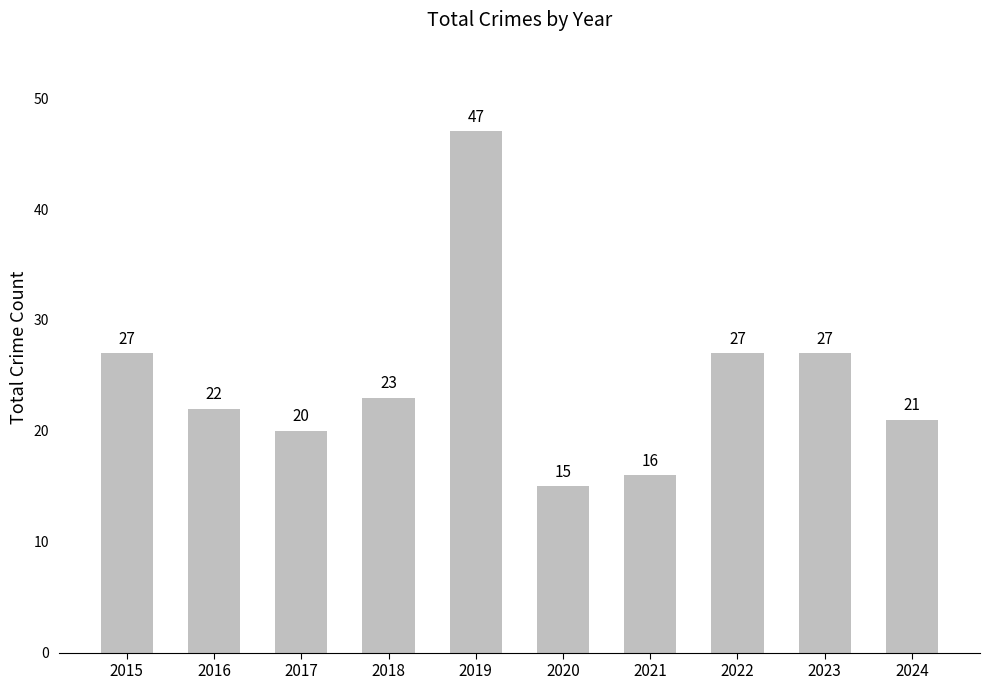

What is the value of the 10th bar from the left?

21